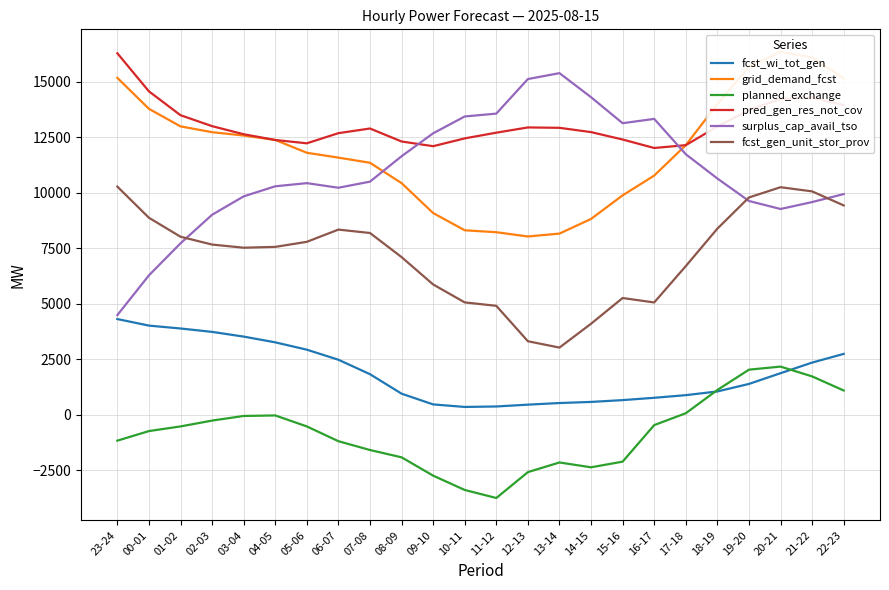

What is the maximum value shown in the chart?

16366